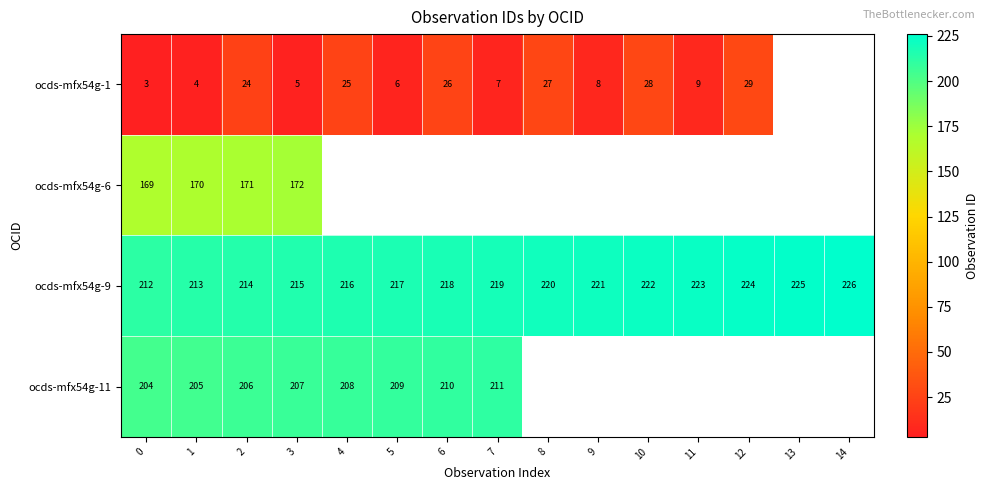

Rank the series at 1 from highest to lowest value.

ocds-mfx54g-9, ocds-mfx54g-11, ocds-mfx54g-6, ocds-mfx54g-1